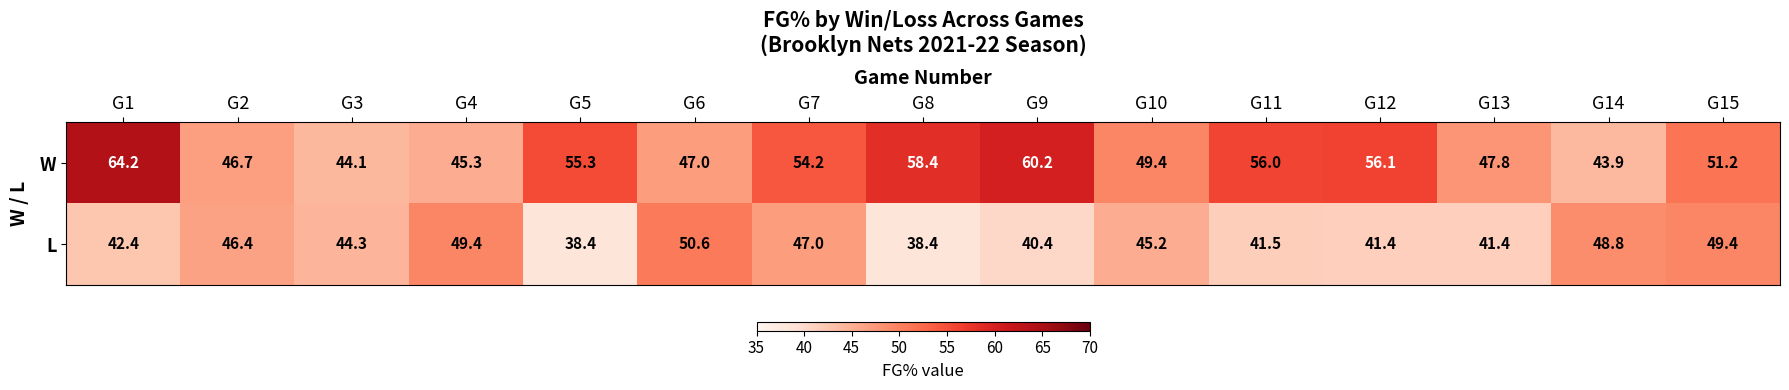

Which series has the largest total across all categories?

W